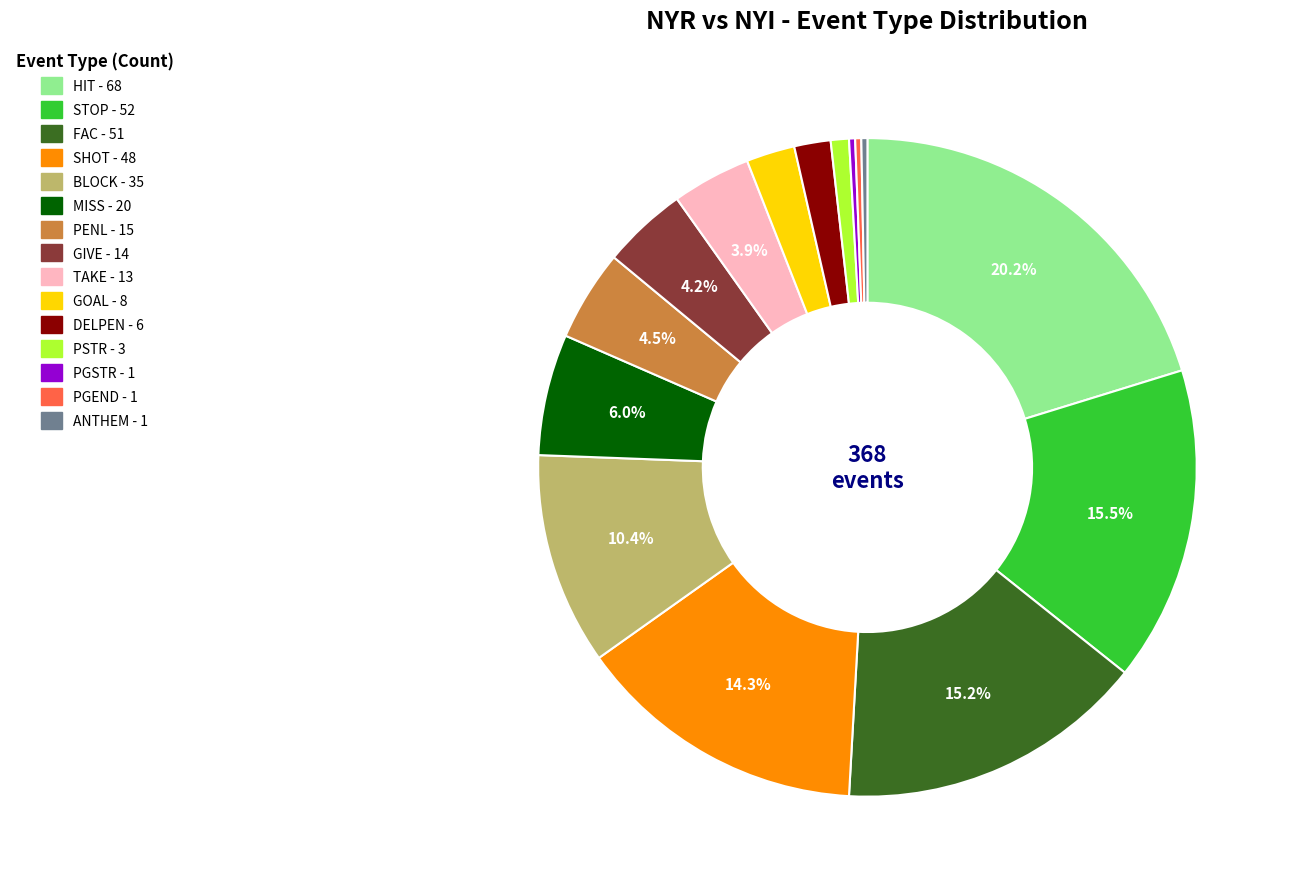

What is the ratio of the value at STOP to the value at FAC?

1.0